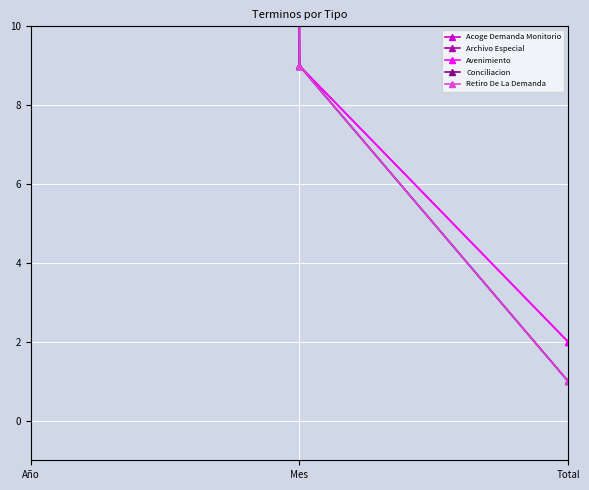

How many distinct data groups are displayed?

5